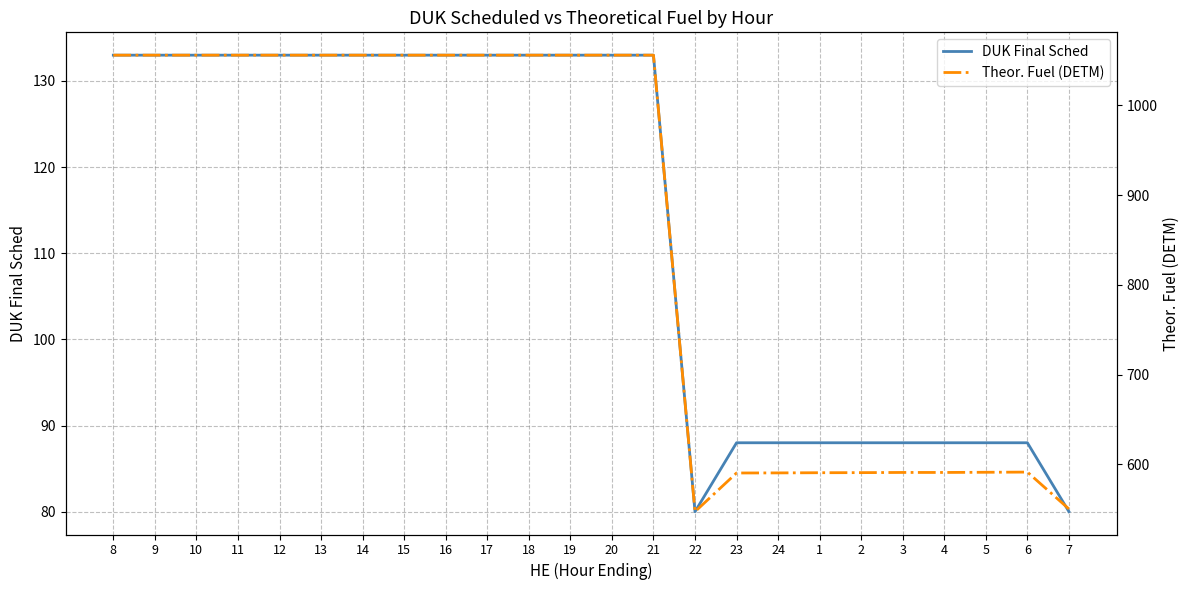

What is the approximate value of DUK Final Sched at 9?

133